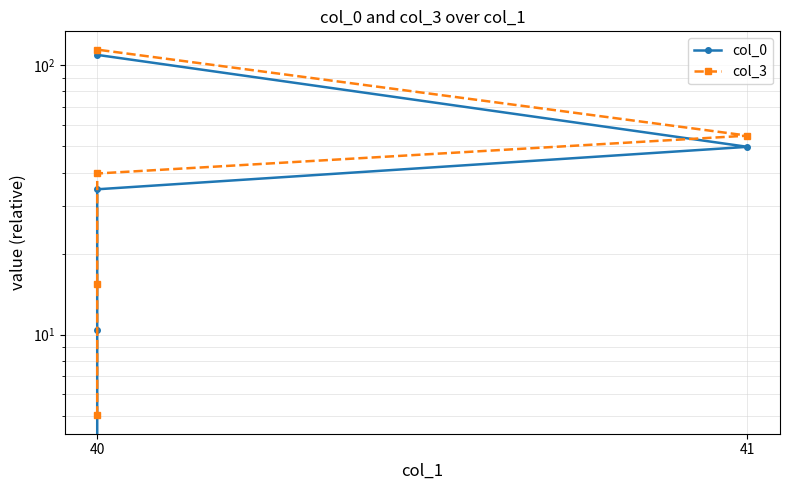

Which series has the widest spread of values?

col_3